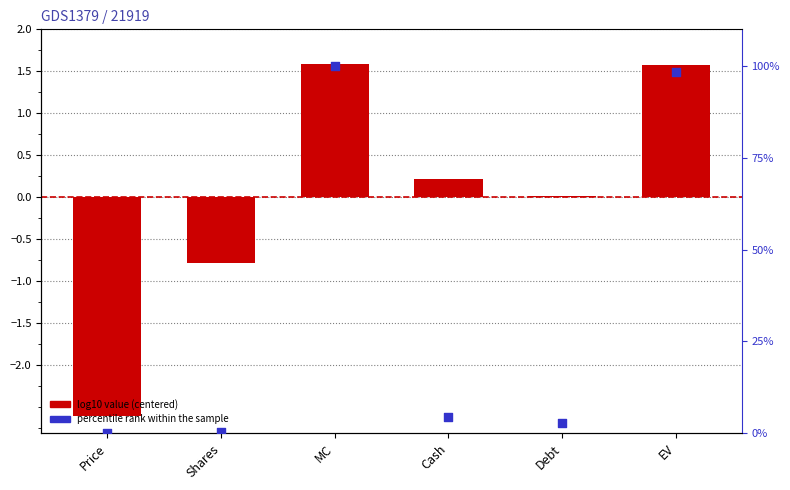

At how many categories does at least one series exceed 36?

2